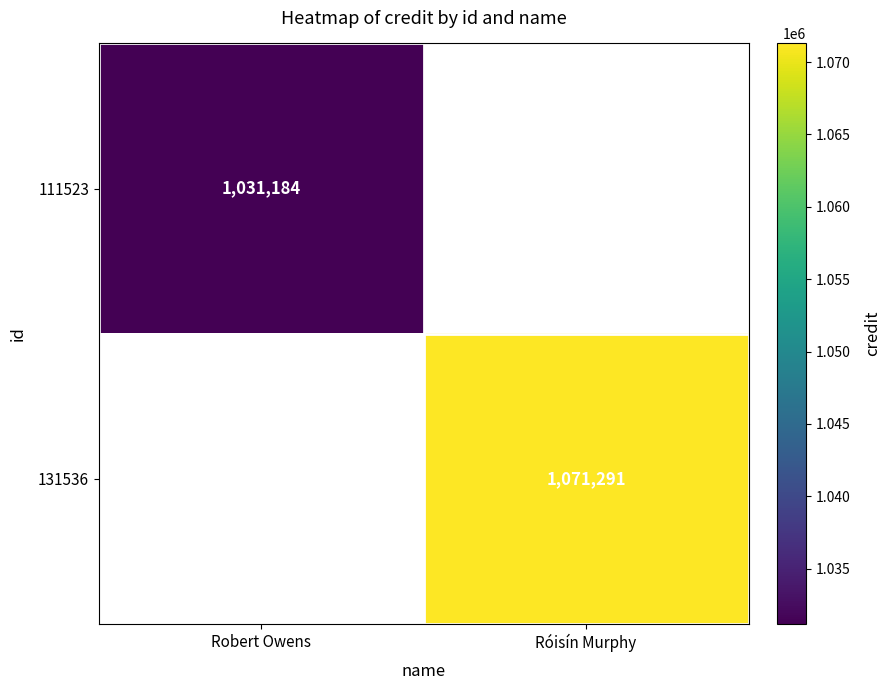

Is it true that 131536 equals 503833 at Róisín Murphy?

False